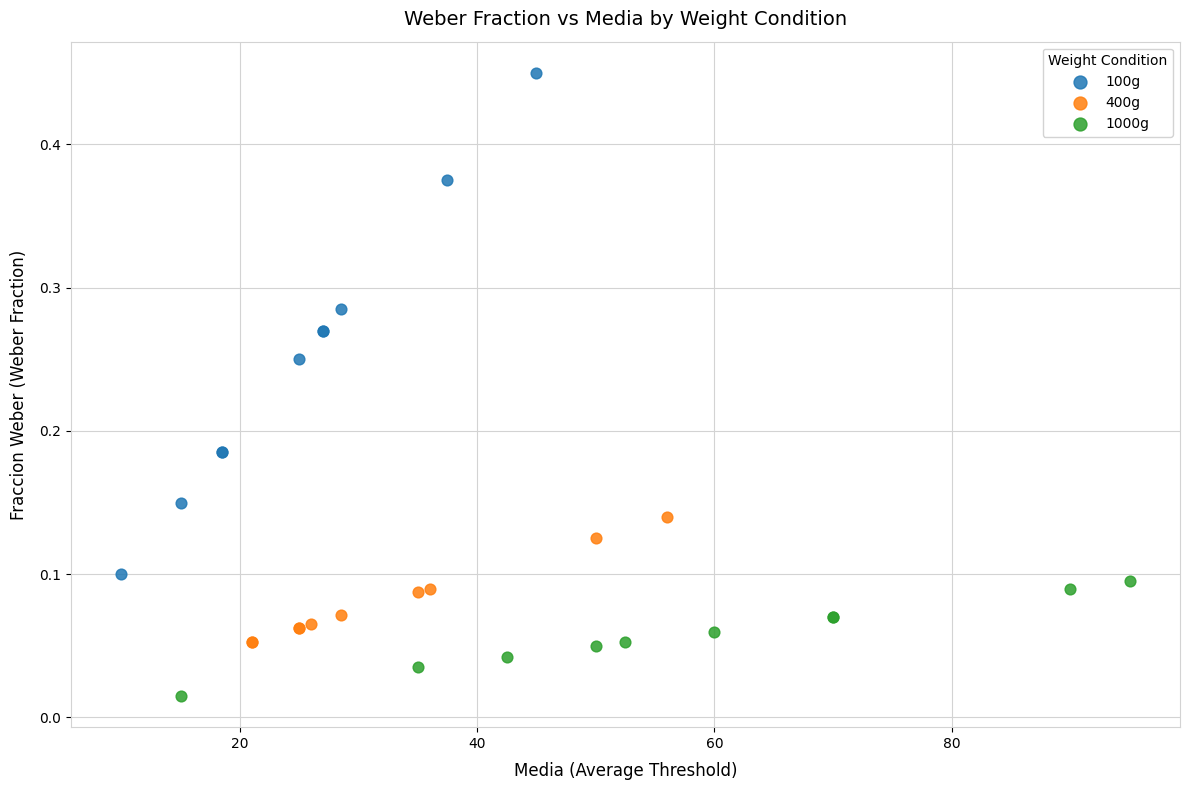

Which series reaches the minimum Y coordinate?

1000g